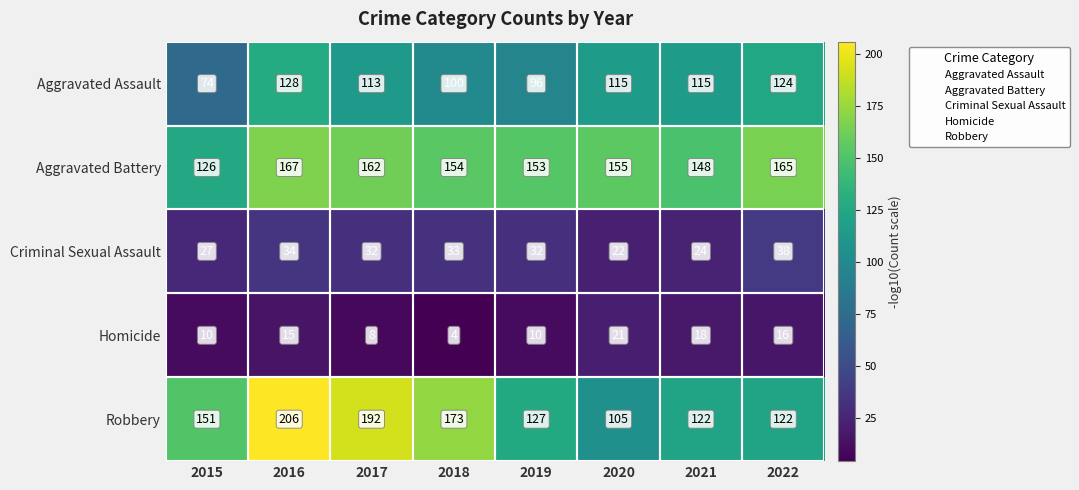

Which series has the widest spread of values?

Robbery